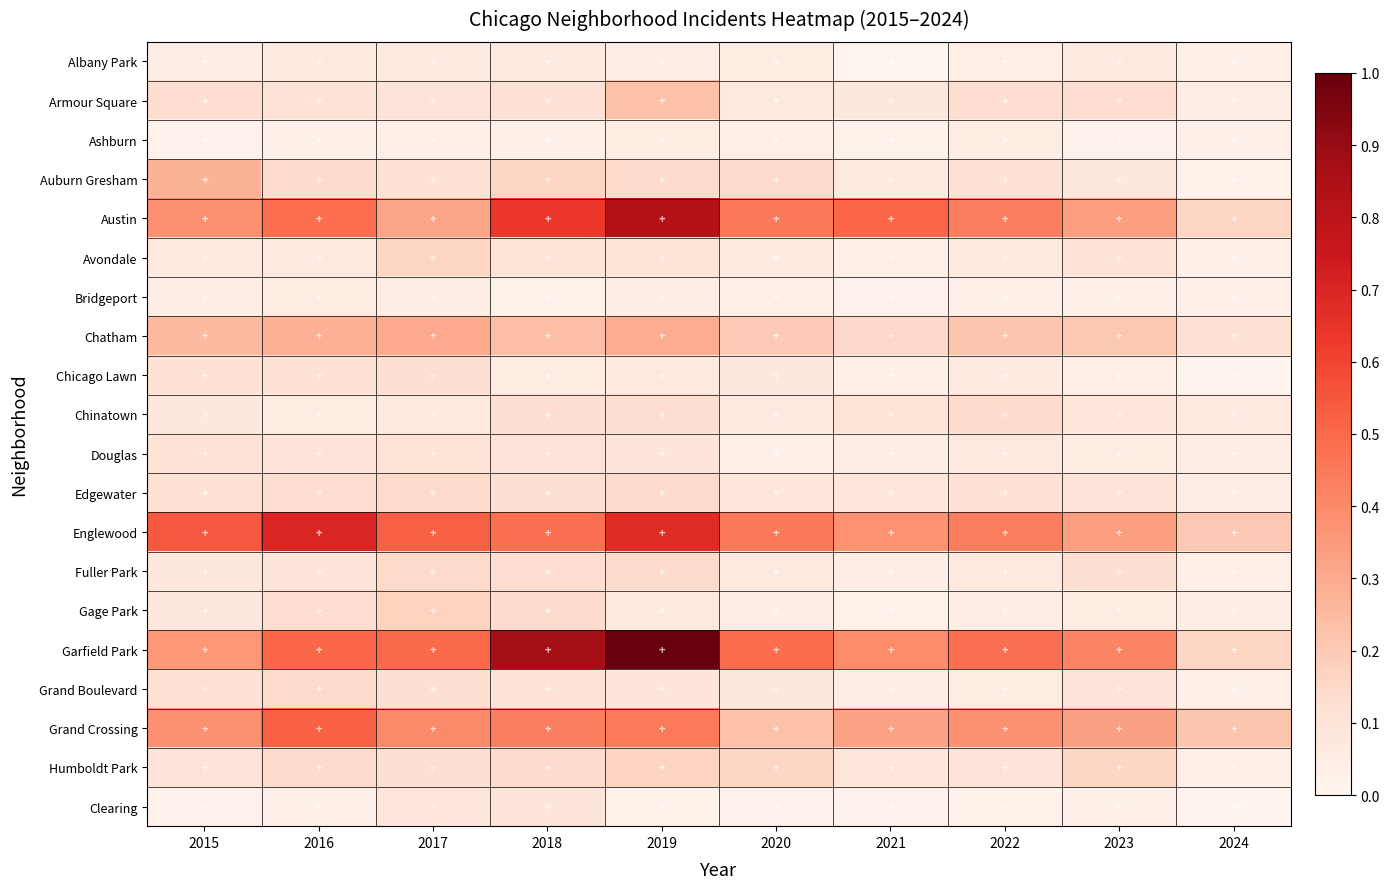

At which category is the sum across all series the highest?

2019